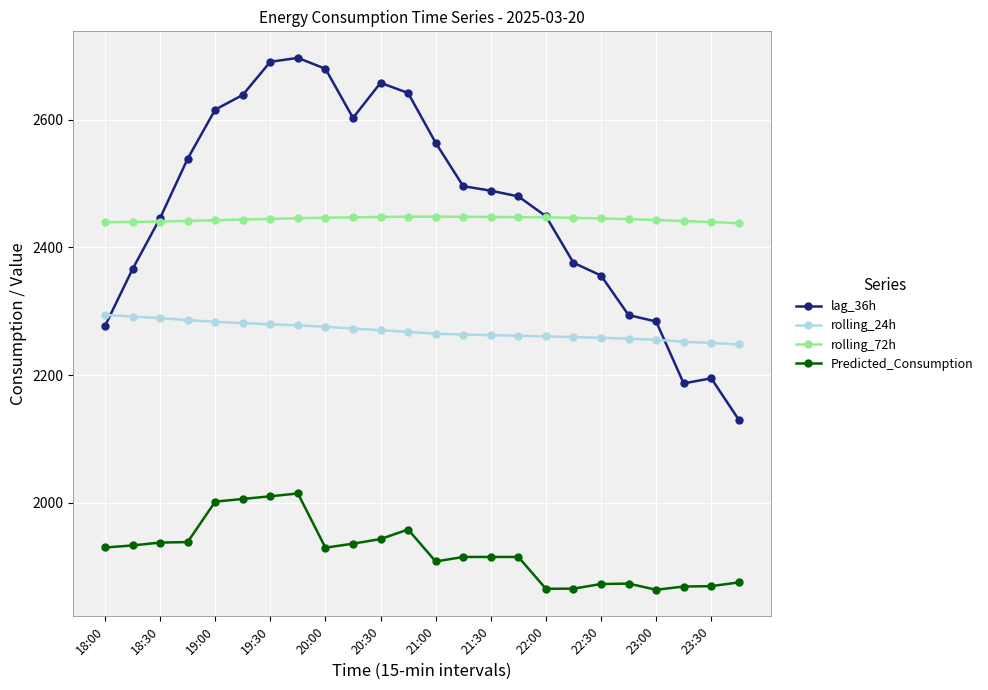

True or false: lag_36h and rolling_72h cross at least once.

True